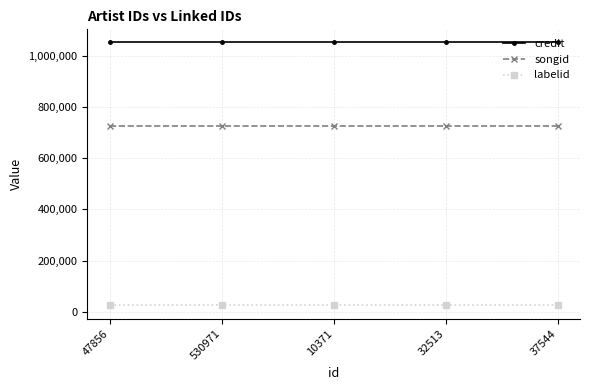

What are all the series names shown in the legend?

credit, songid, labelid